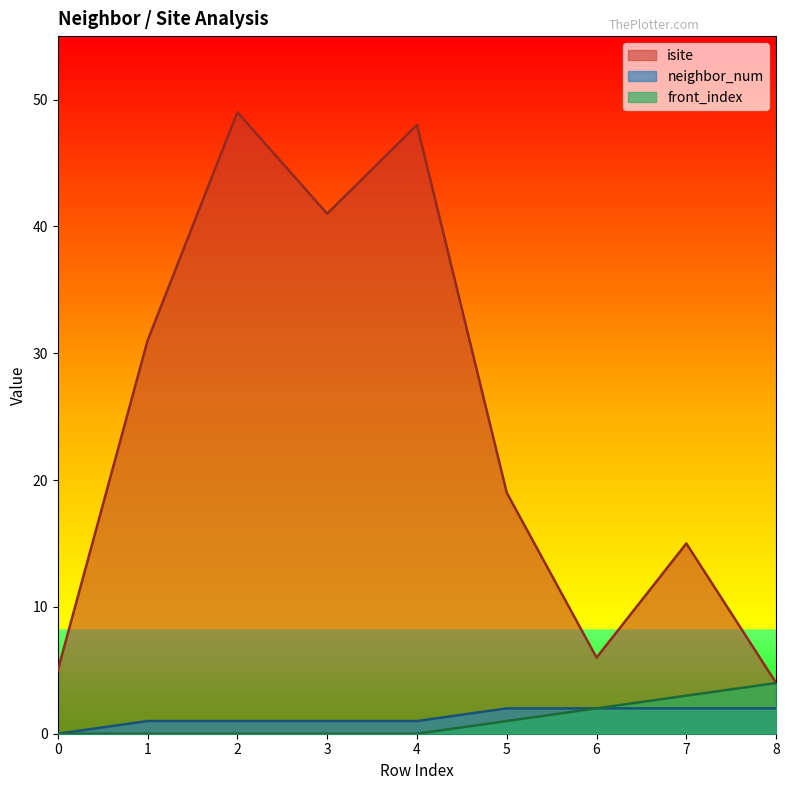

Where does the isite series first go above 19?

1